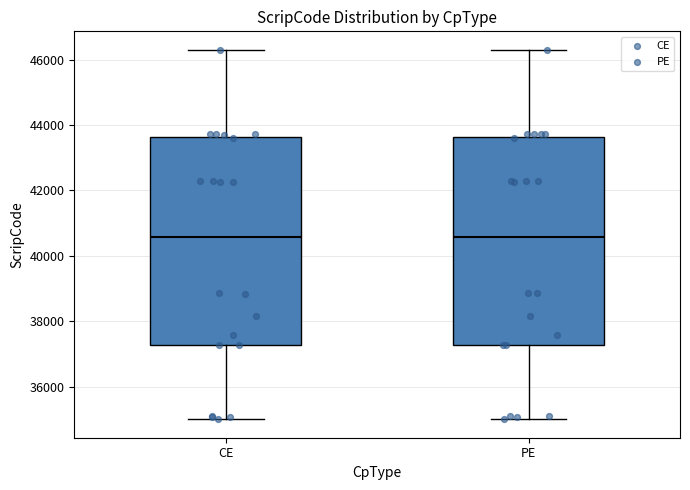

Reading left to right, read every box against the y-axis: the position of its median line, the range the box covers, and the ends of its whiskers. The values are not printed on the chart, so give them approximately, as read against the axis.

CE: median 40600, box 37200 to 43600, whiskers 35000 to 46200
PE: median 40600, box 37200 to 43600, whiskers 35000 to 46200